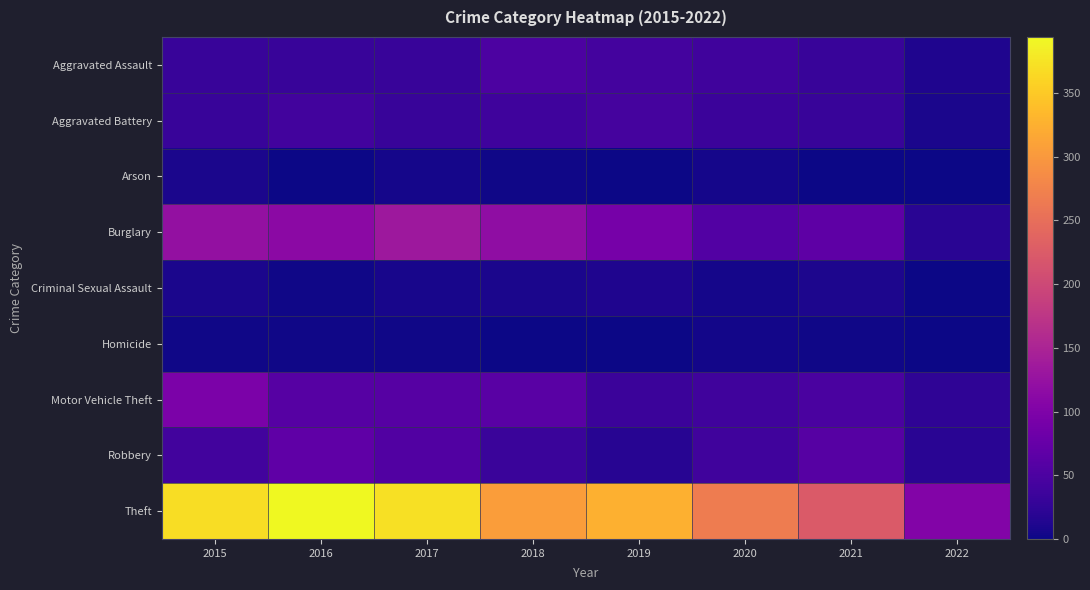

At which category is the sum across all series the highest?

2015